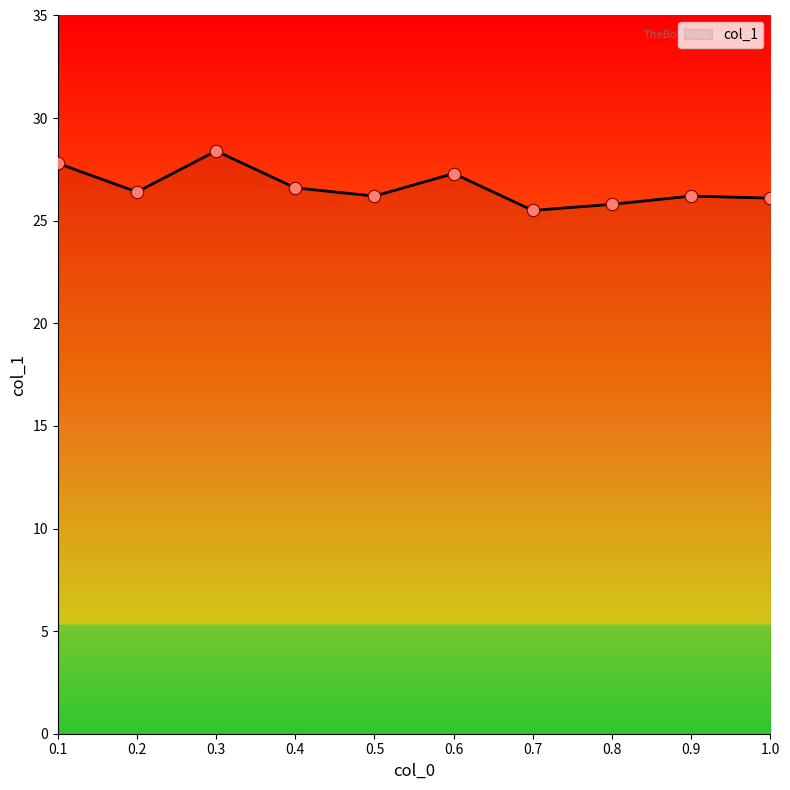

Which has a higher value, 0.2 or 0.7?

0.2